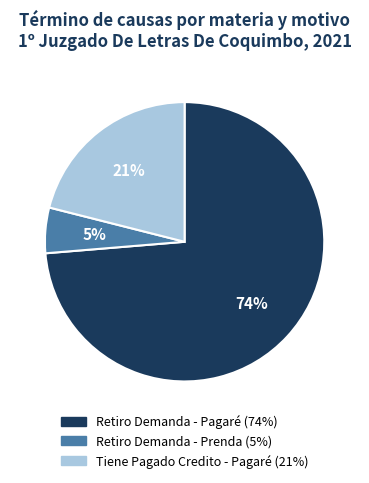

Is there any slice that represents more than half of the pie?

Yes